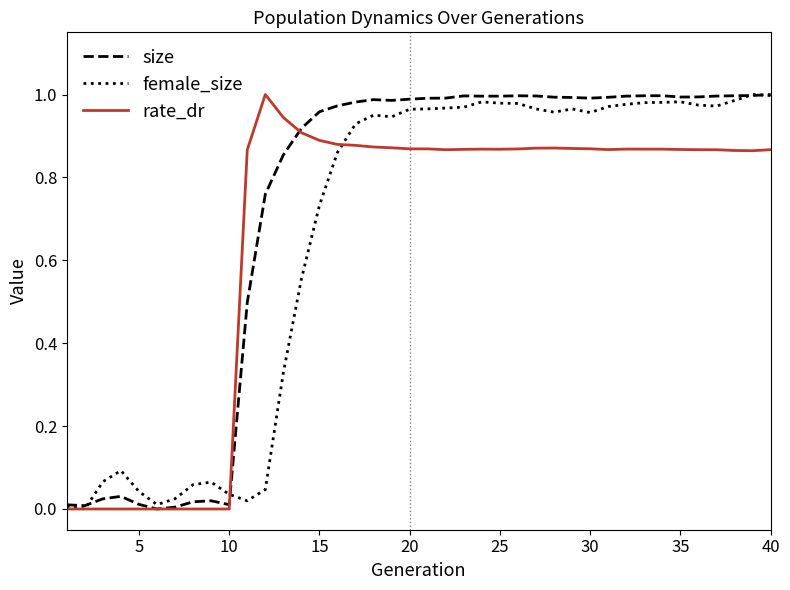

Which series has the largest total across all categories?

size